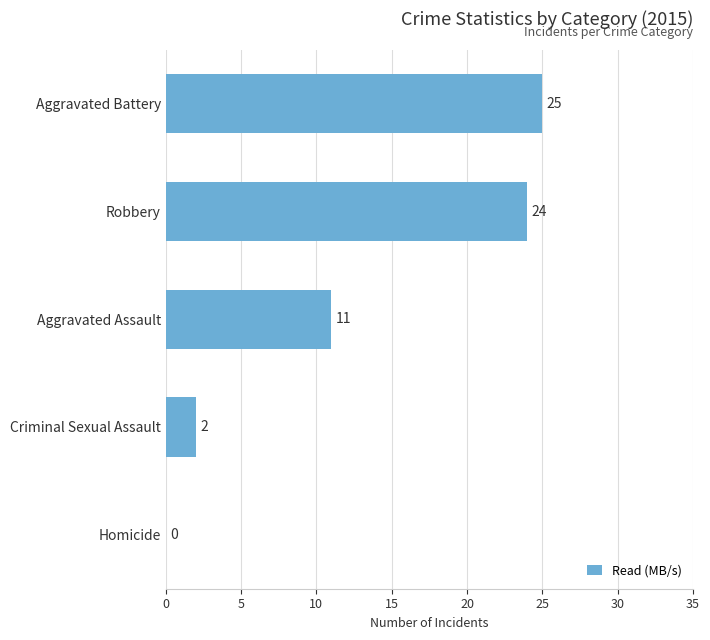

What is the sum of all values?

62